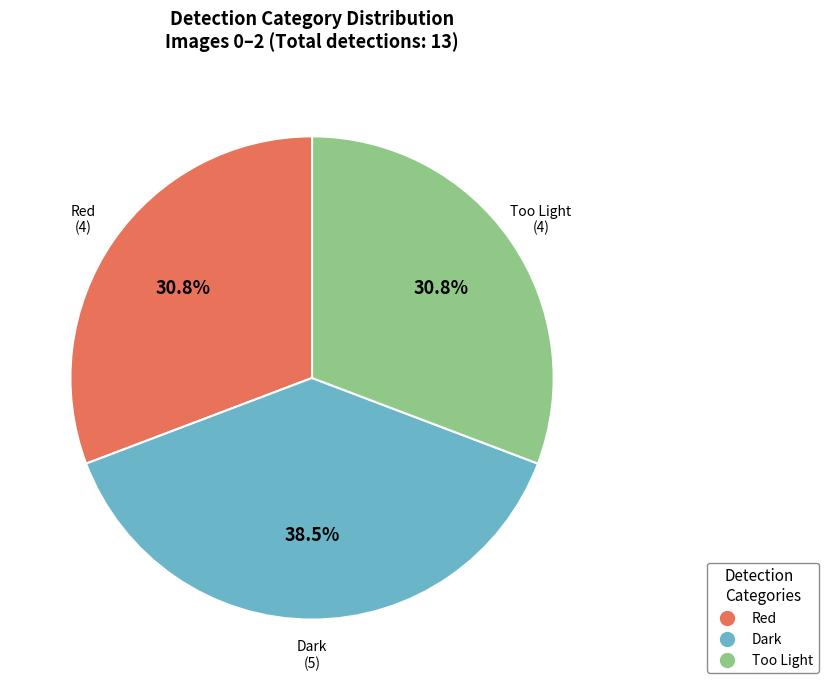

Is there a majority slice in this chart?

No